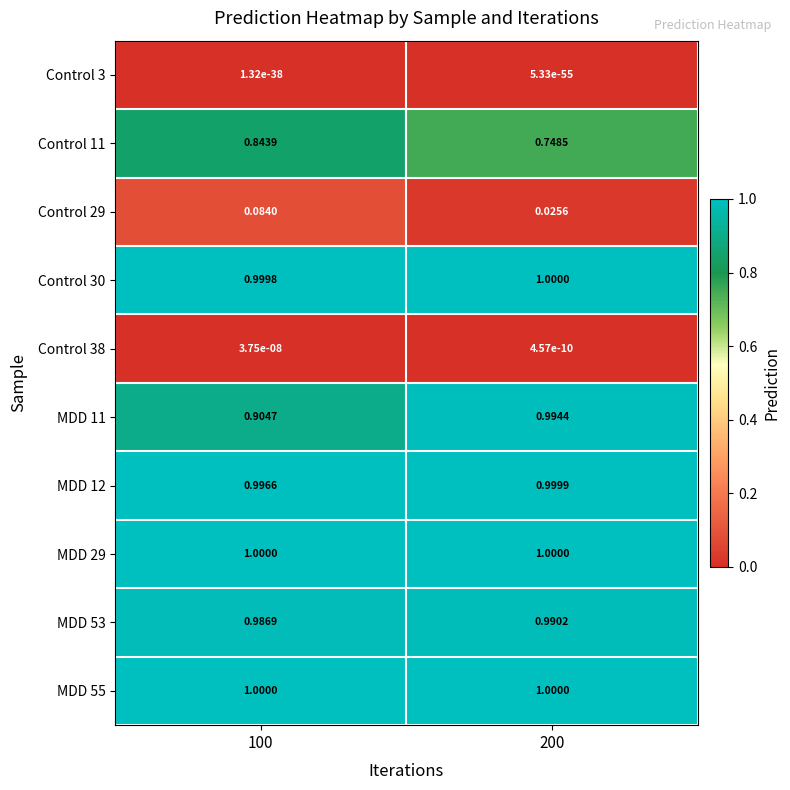

Is the value of MDD 12 at 100 greater than the value of Control 30 at 200?

No